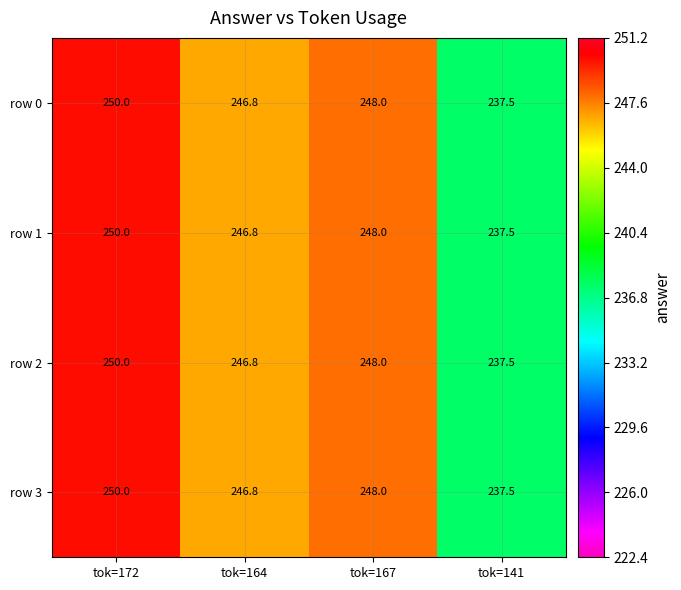

Rank the categories by row 1 value from highest to lowest.

tok=172, tok=167, tok=164, tok=141